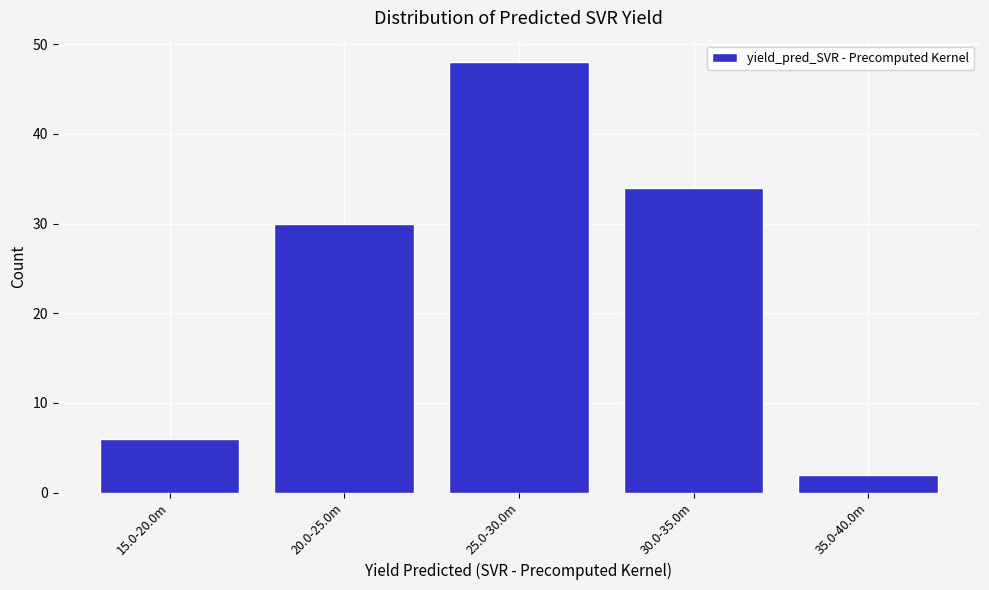

Reading left to right, extract all data points from this chart.

6	30	48	34	2